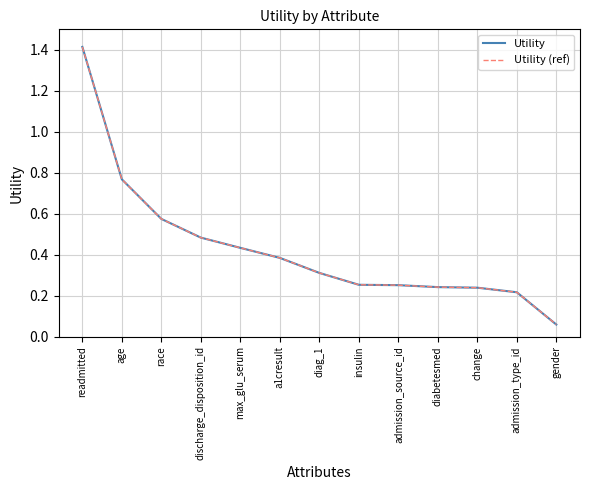

How many lines are shown in the chart?

2